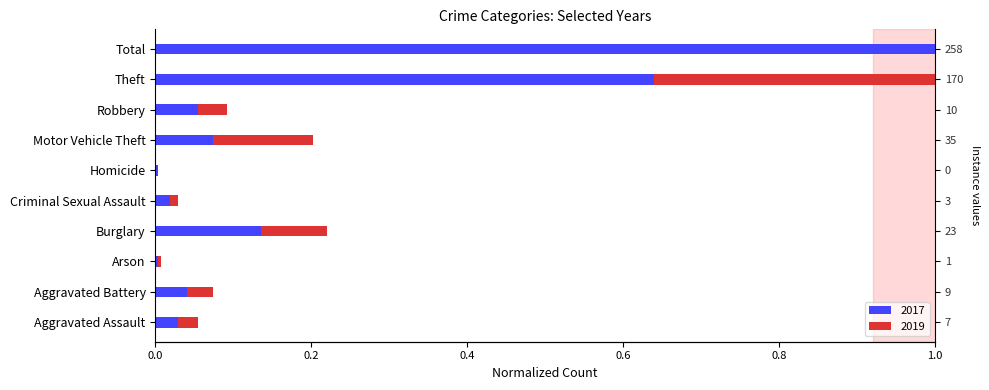

Which series has the largest range (max minus min)?

2017